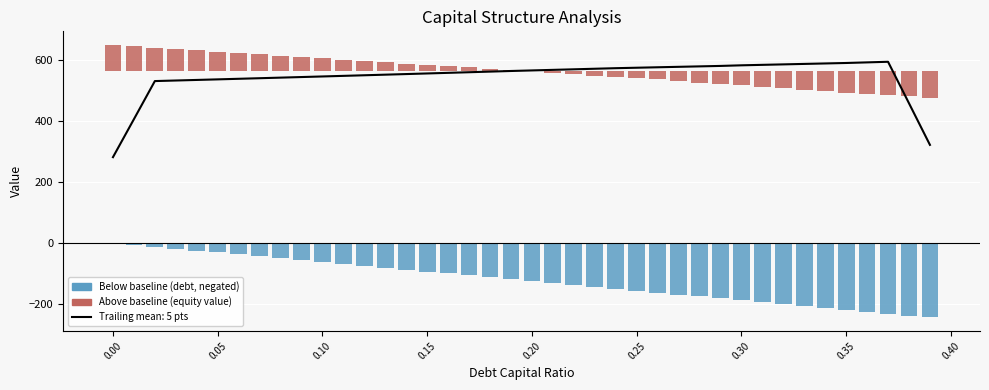

Which series has the largest total across all categories?

Above baseline (equity value)